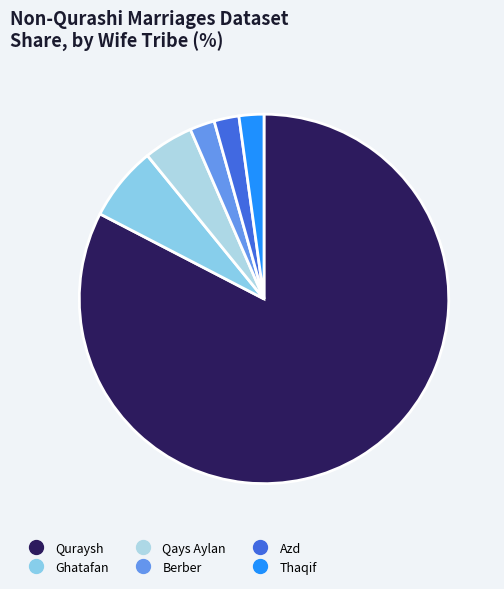

Is there any slice that represents more than half of the pie?

Yes